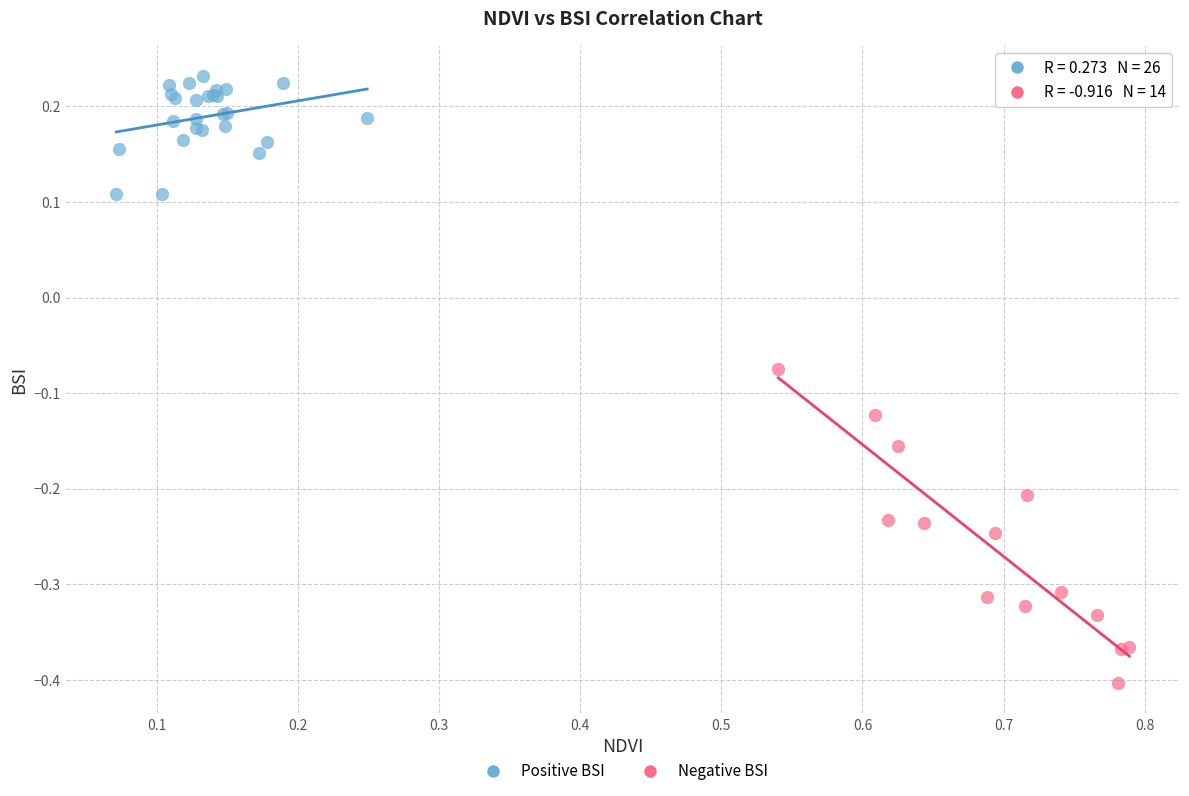

Which series reaches the maximum Y coordinate?

Positive BSI